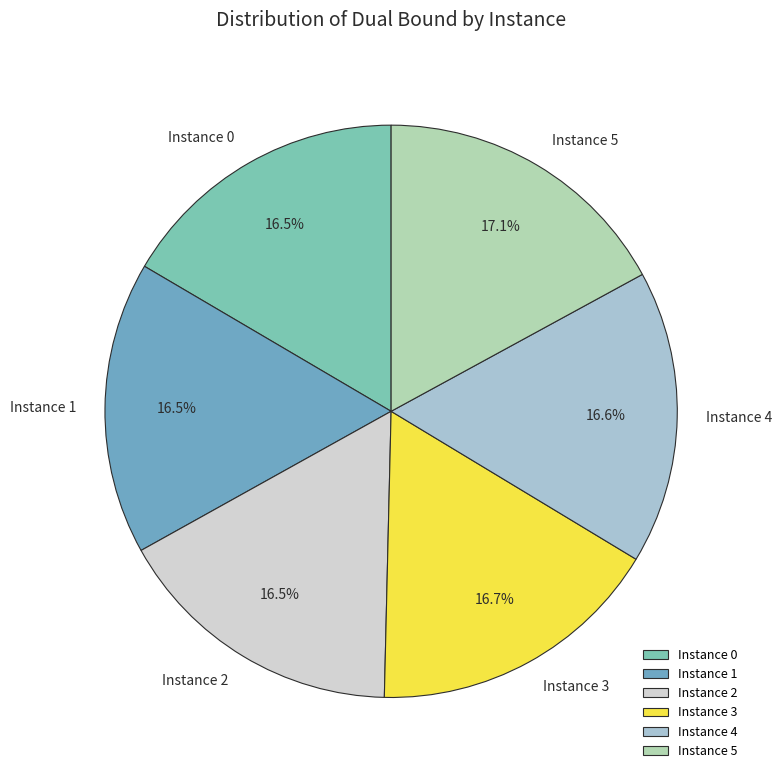

To the nearest percent, what is the difference between the largest and smallest slice percentages?

1%